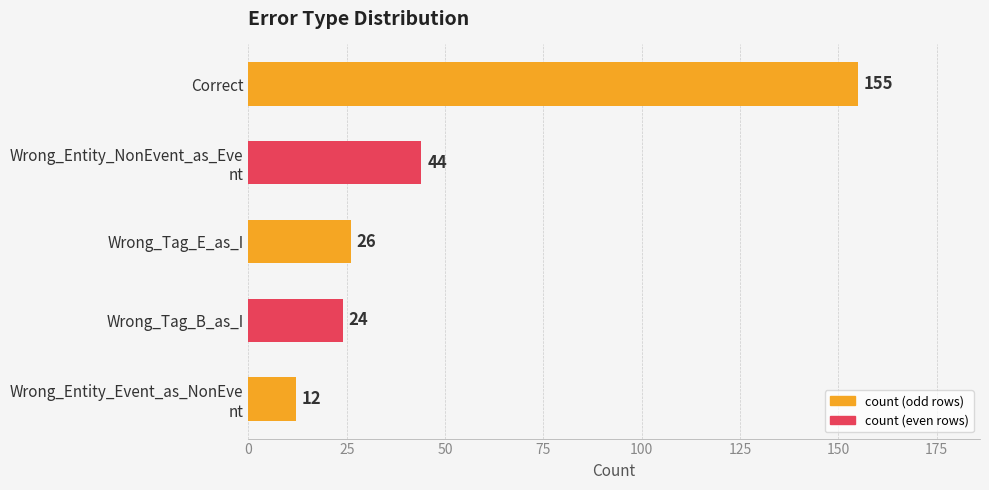

What is the value of the 5th bar from the top?

12